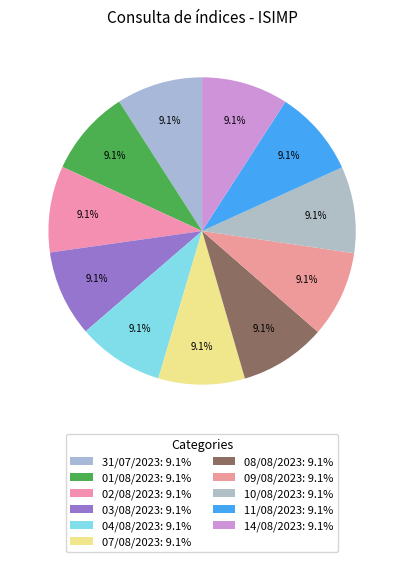

Count the number of slices in the pie.

11